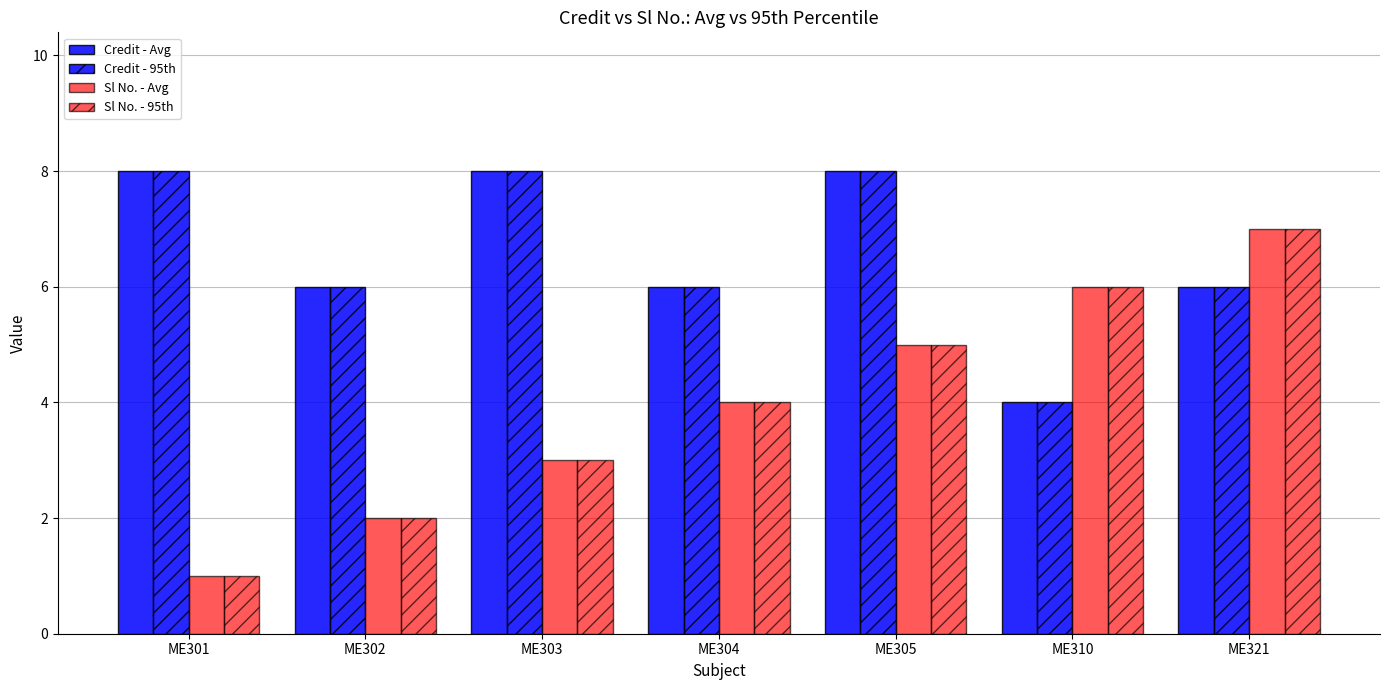

Which has a higher value, ME305 or ME310?

ME305